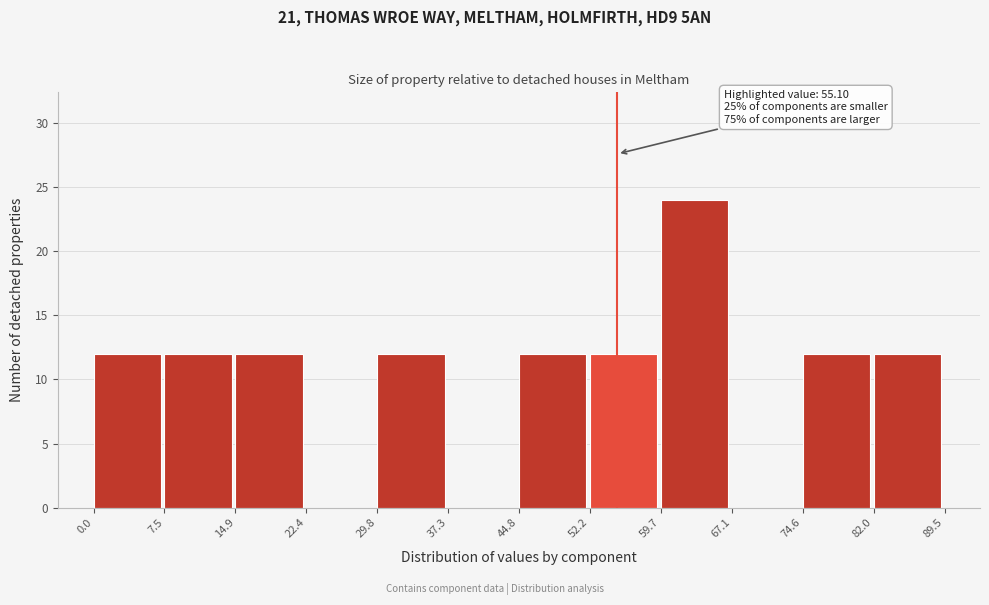

Which range on the x-axis has the tallest bar?

59.7 to 67.1